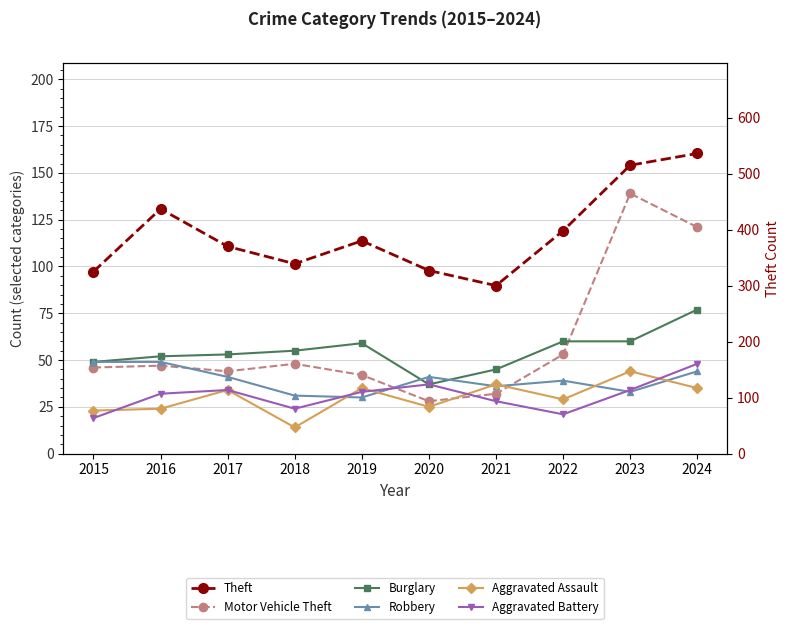

Which series has the largest total across all categories?

Theft